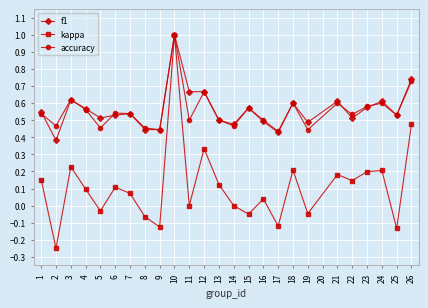

True or false: accuracy has more than 2 interior local peaks.

True